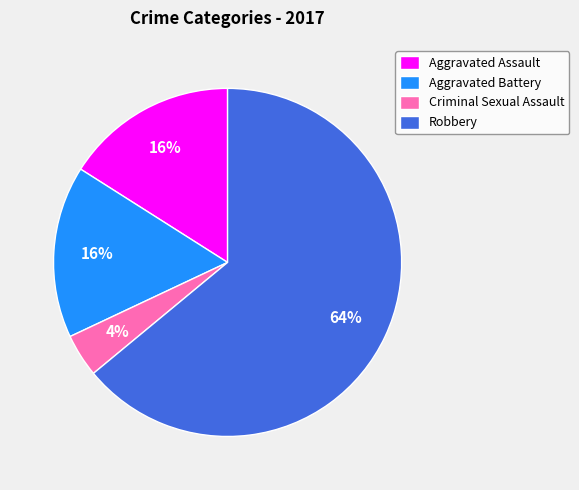

To the nearest percent, what percentage of the pie is Criminal Sexual Assault?

4%